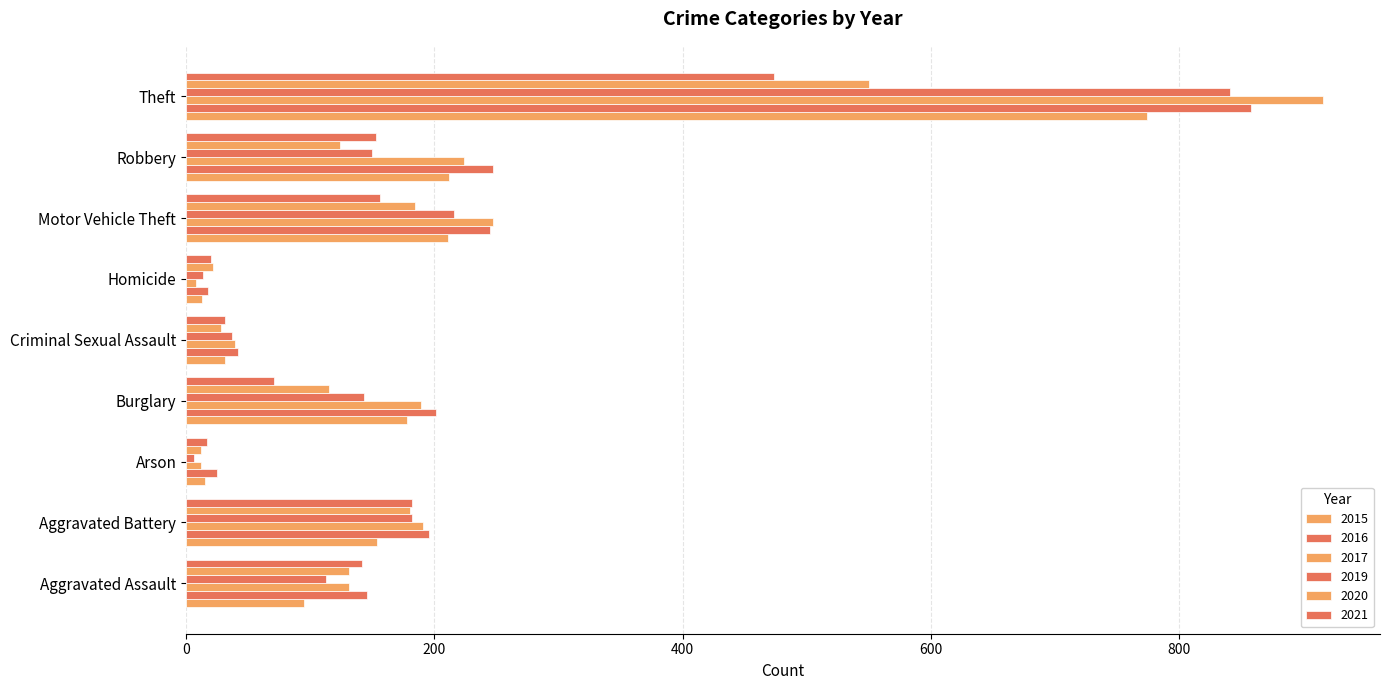

How many data points does each series have?

9